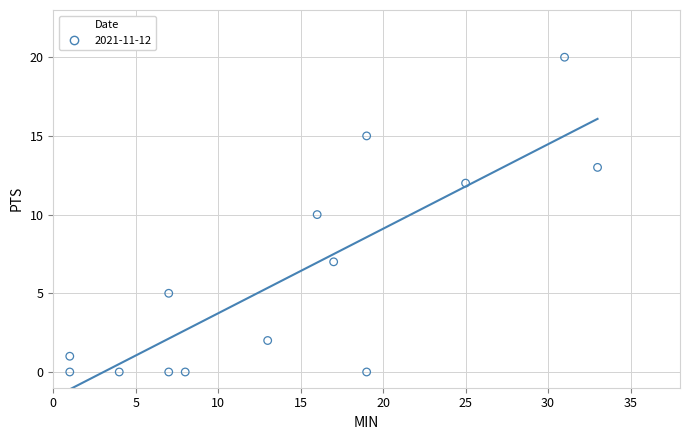

What is the range of Y values (max minus min)?

20